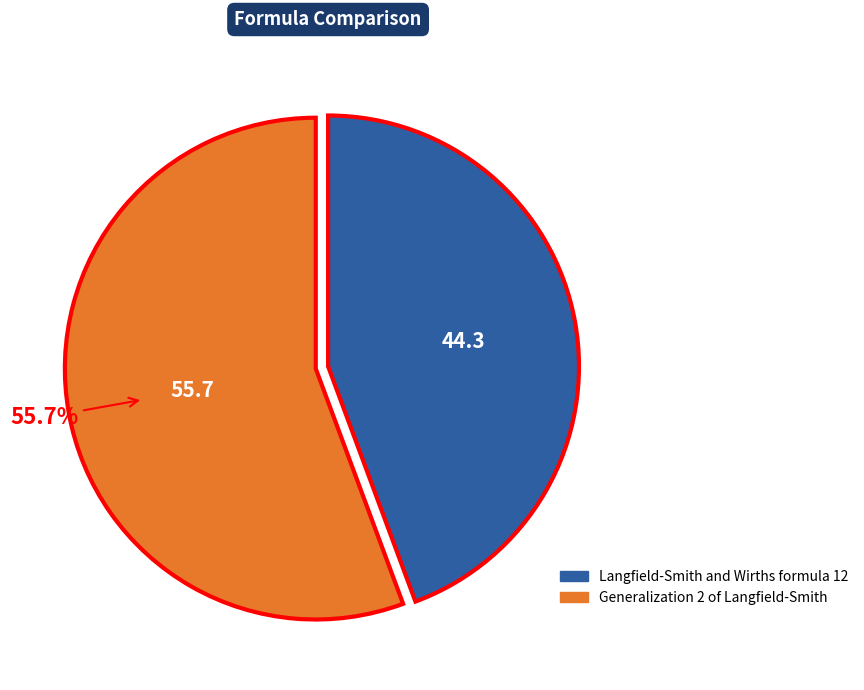

Which slice is the smallest?

Langfield-Smith and Wirths formula 12